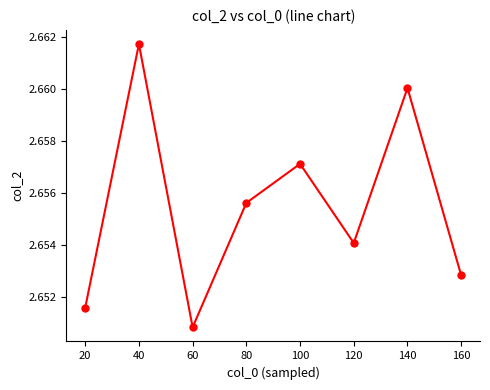

At which category does the data reach its first local valley?

60